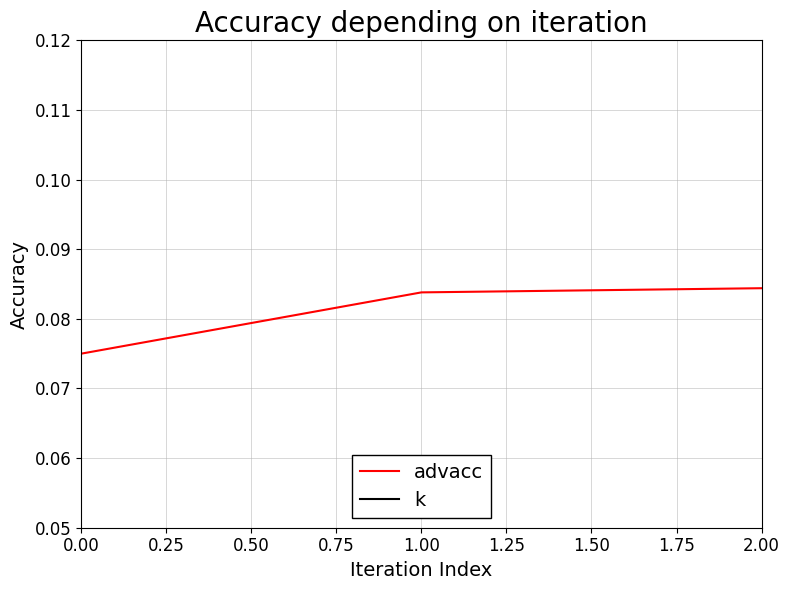

What is the sum of all k values?

9.0